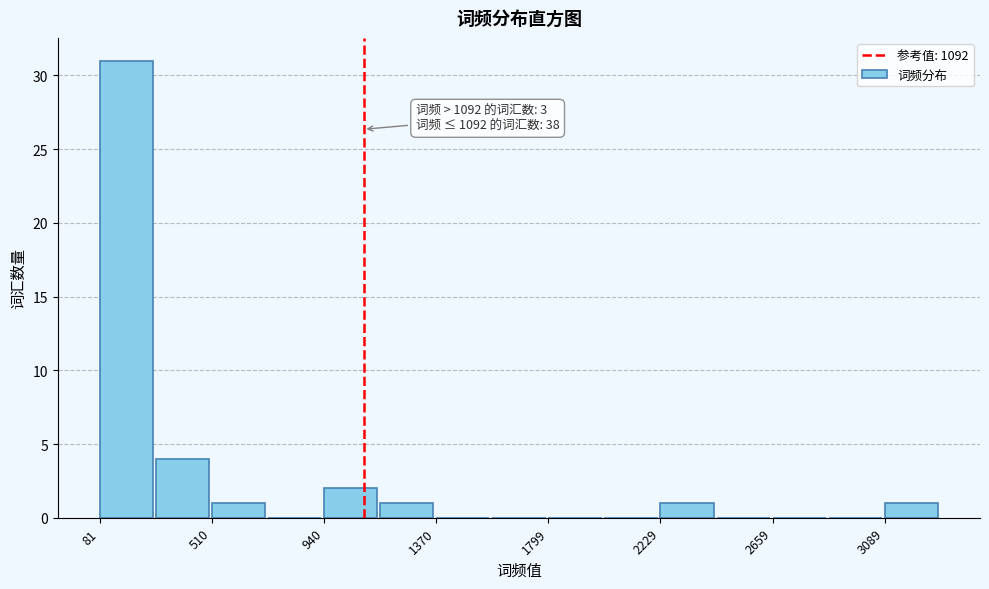

Over which range of the x-axis is the bar tallest?

100 to 300